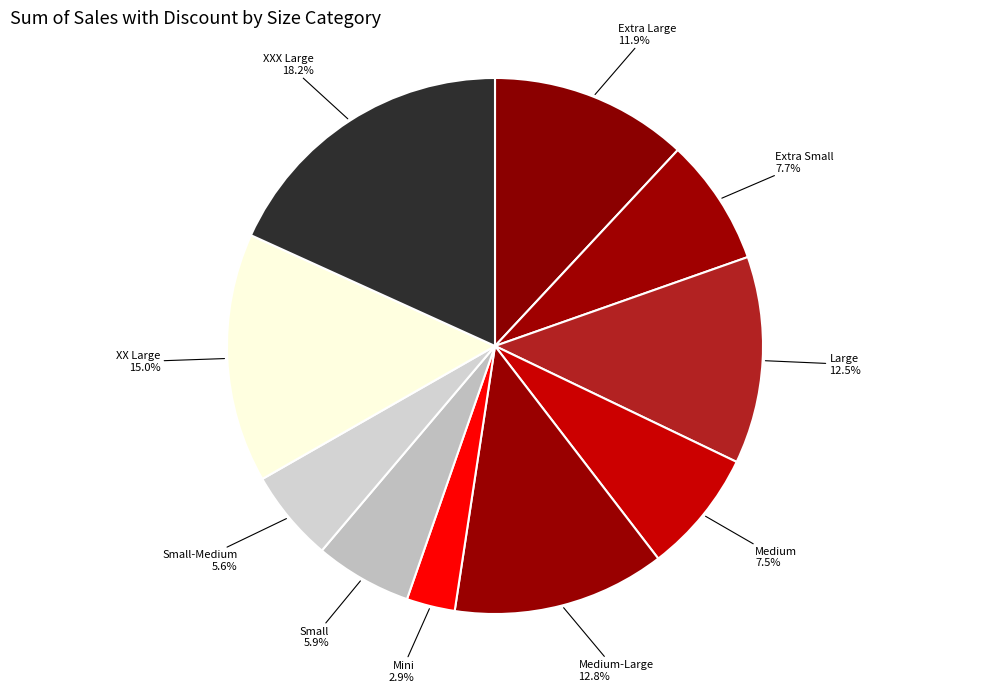

What is the largest slice in the pie chart?

XXX Large